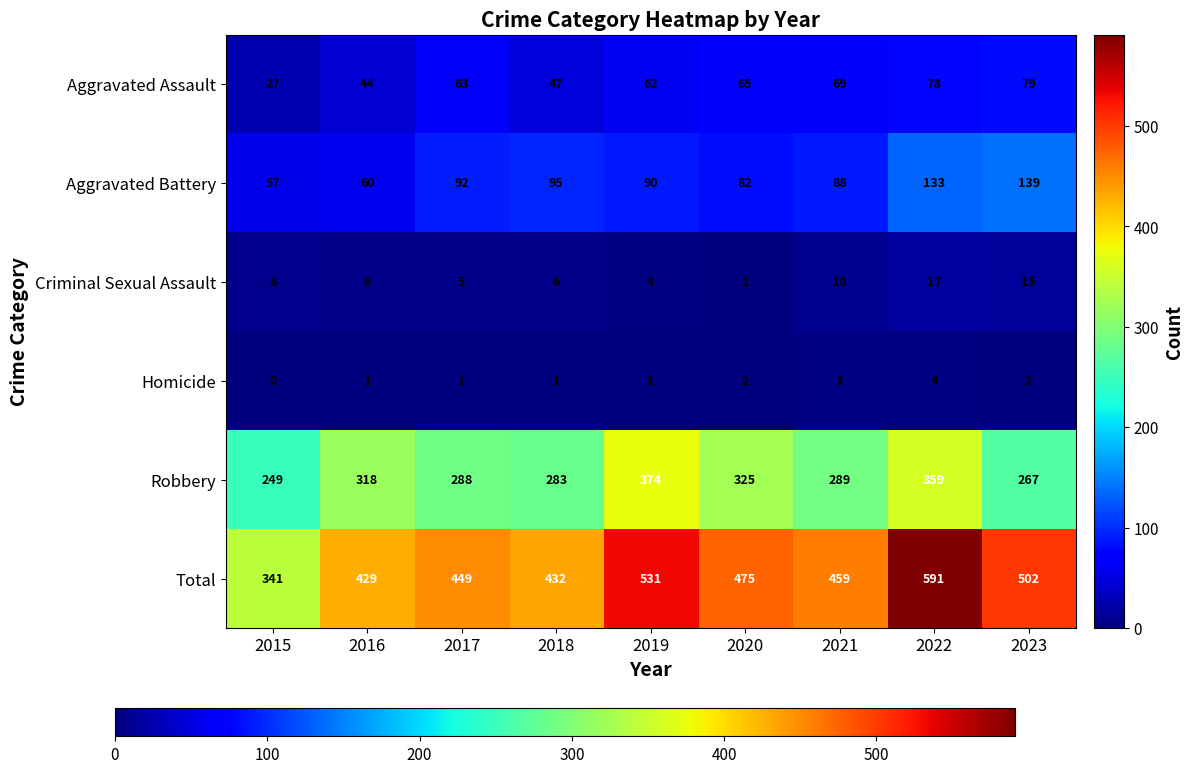

Which series has the largest total across all categories?

Total